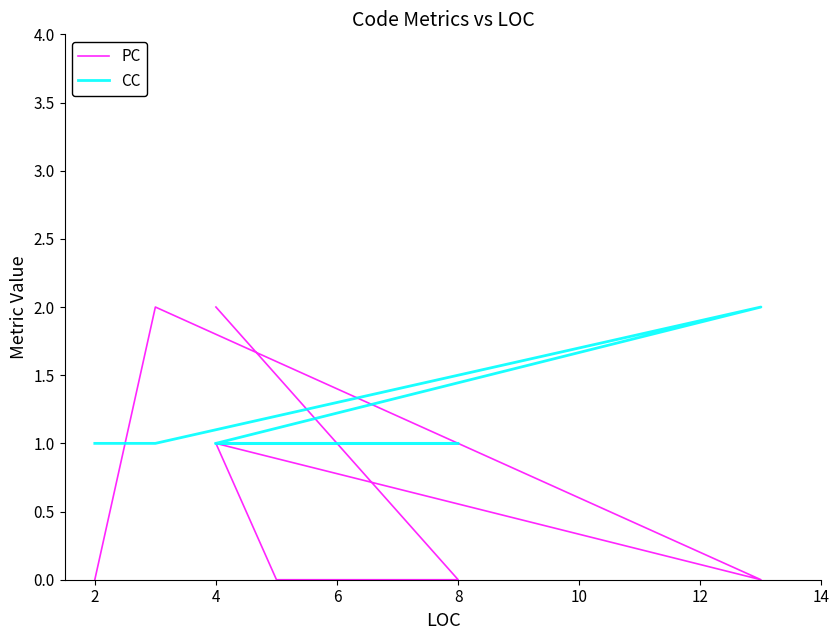

Where do PC and CC first cross each other?

4 and 8